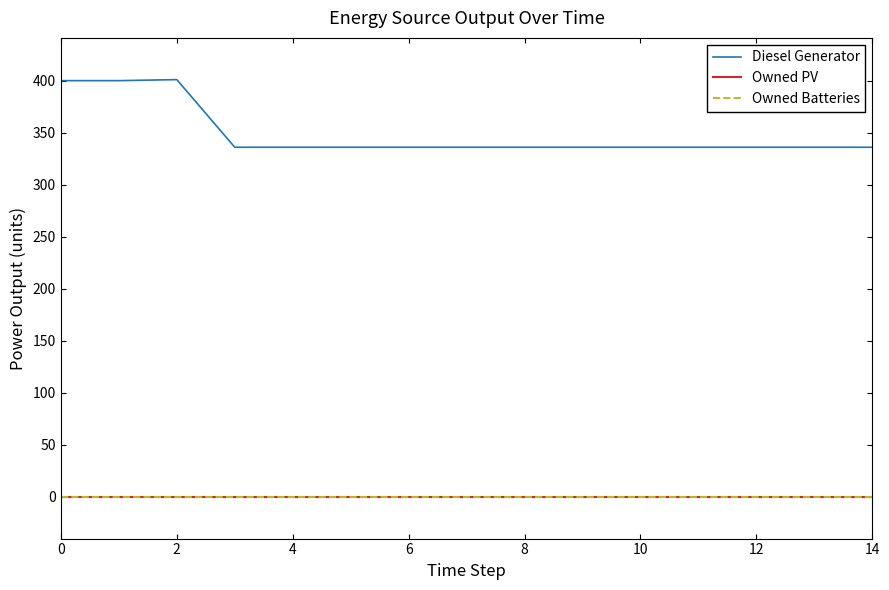

Does the chart display data point markers on the line(s)?

No